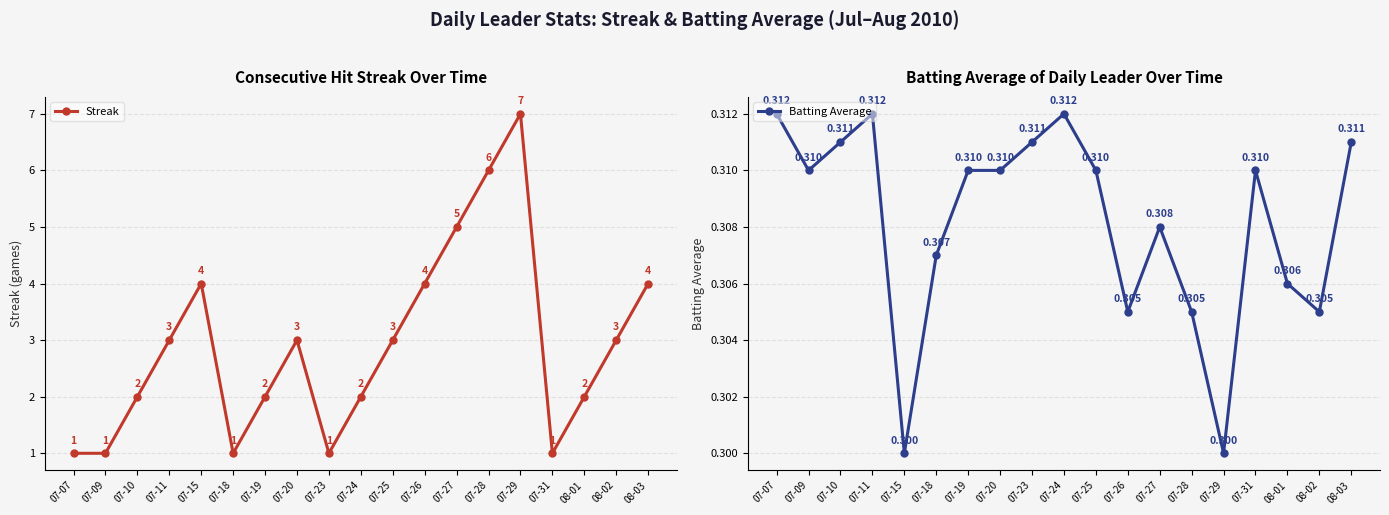

What is the label of the 8th point from the right?

07-26